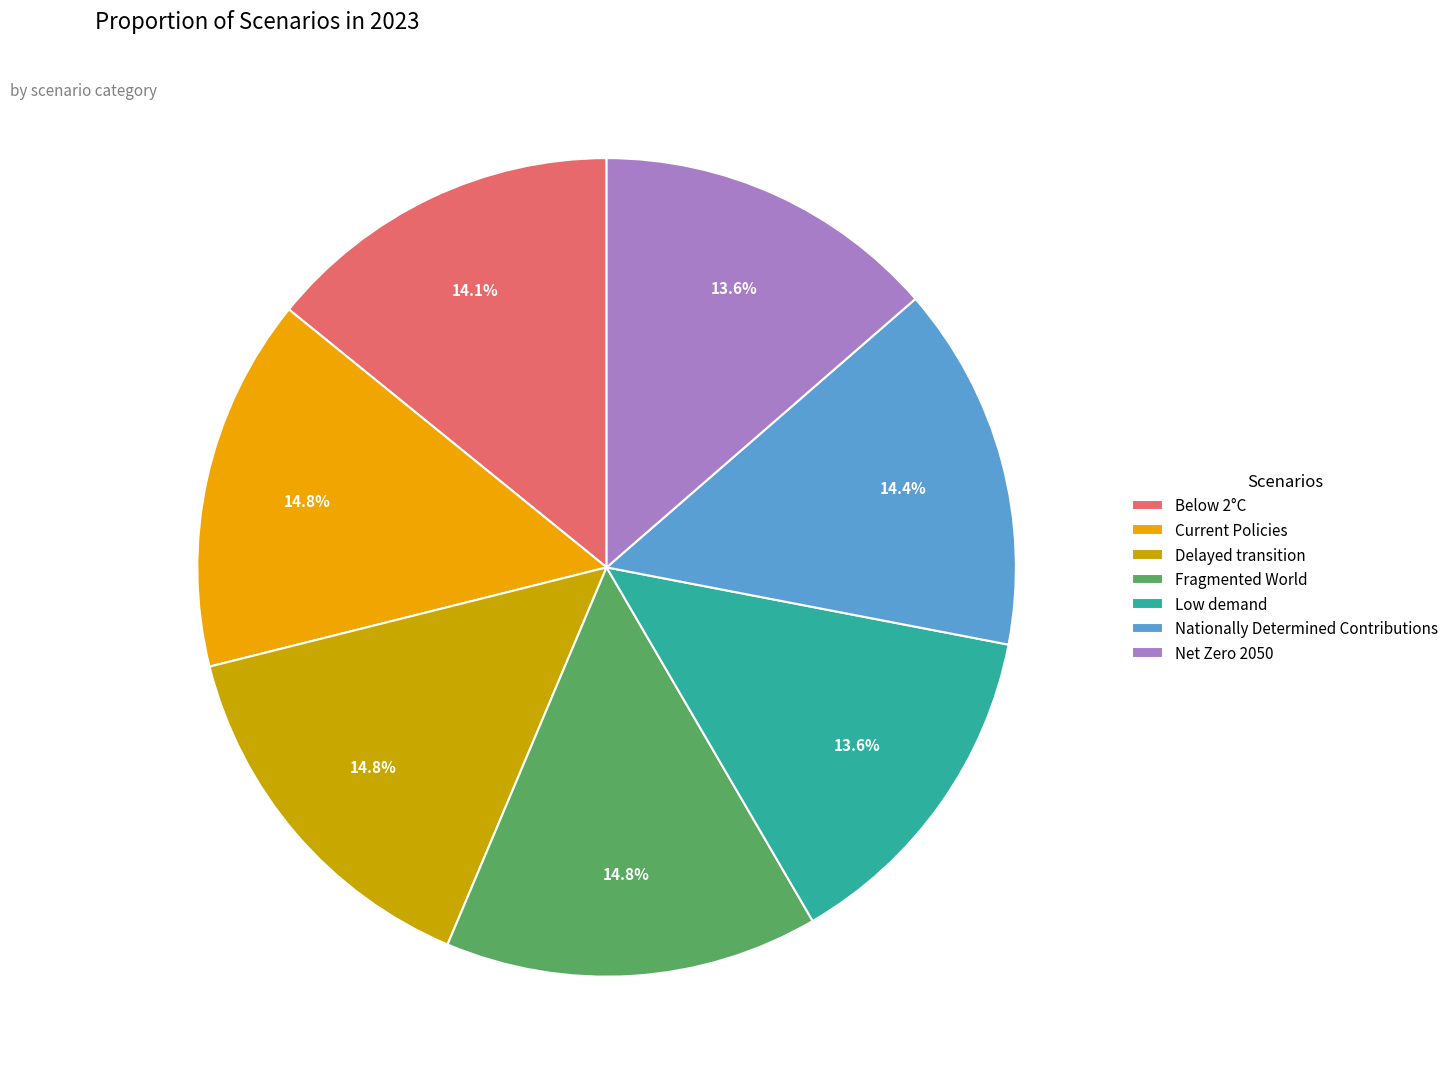

To the nearest percent, what percentage of the pie is Current Policies?

15%